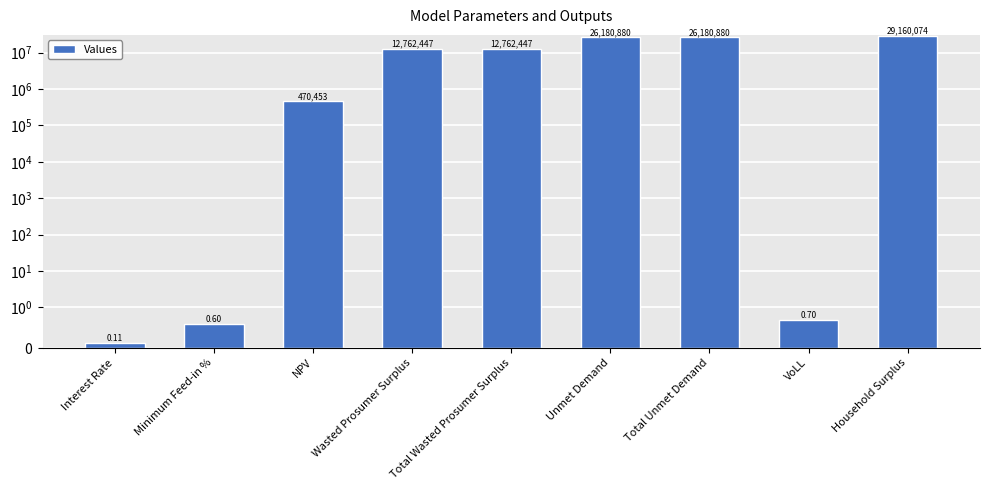

The value at Interest Rate is 0.0. True or false?

False